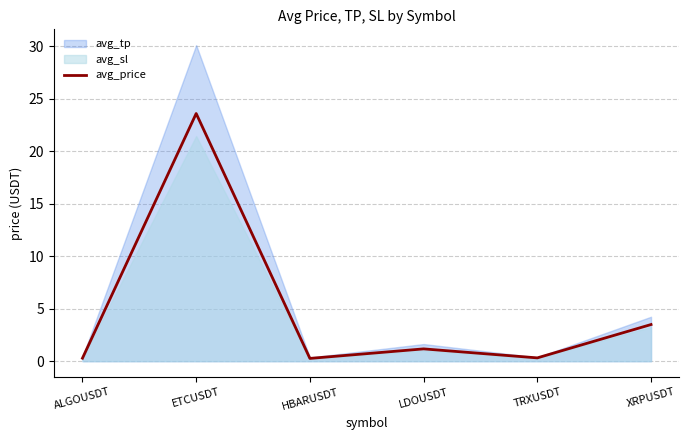

Which label corresponds to the largest value in the chart?

ETCUSDT